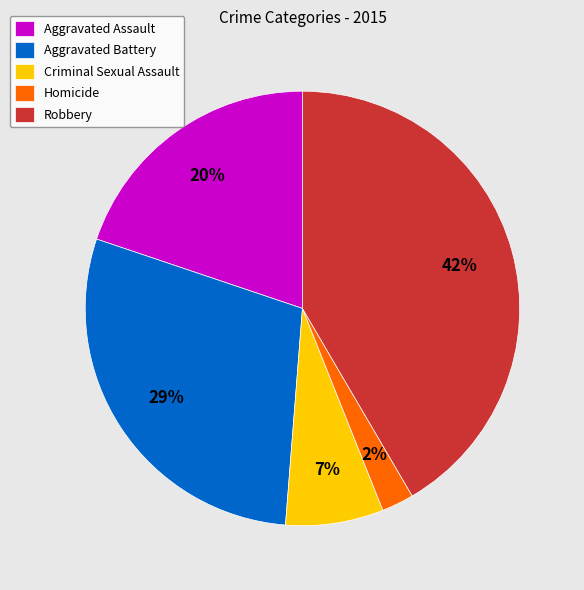

What percentage is the Homicide slice, to the nearest percent?

2%